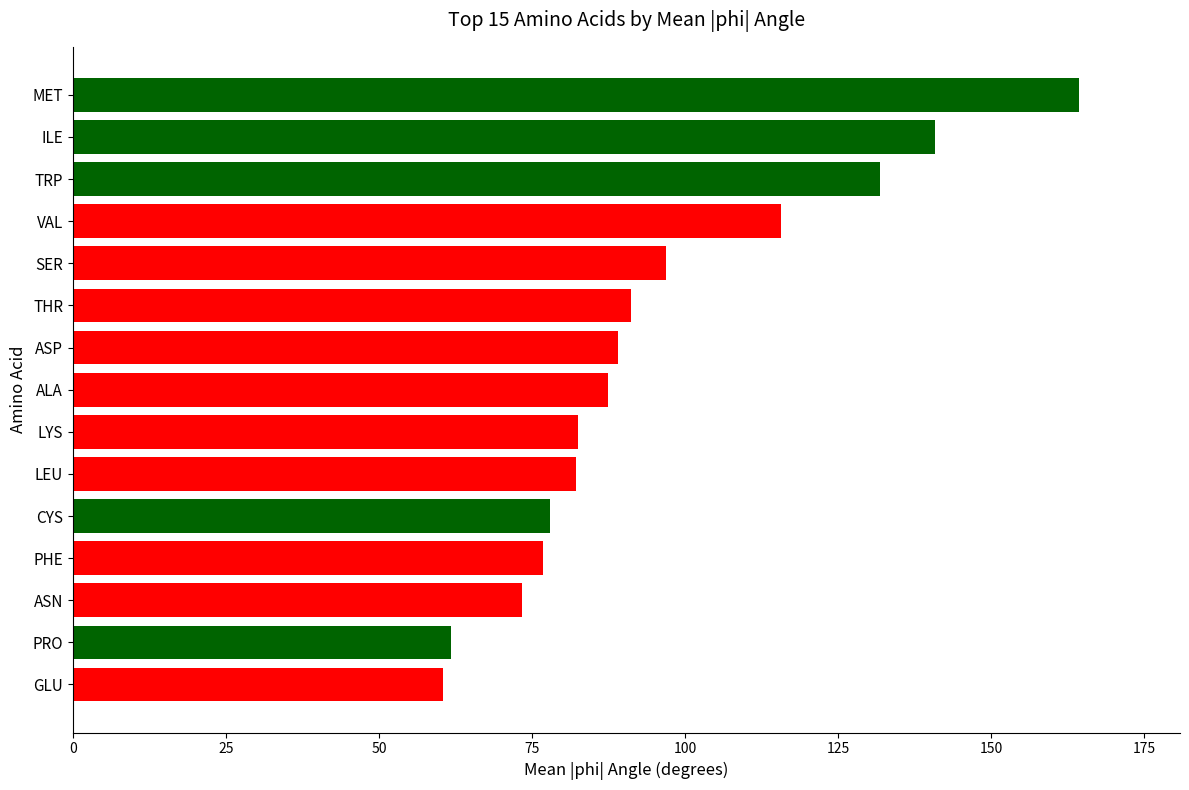

What is the change in value from ILE to THR?

-49.7